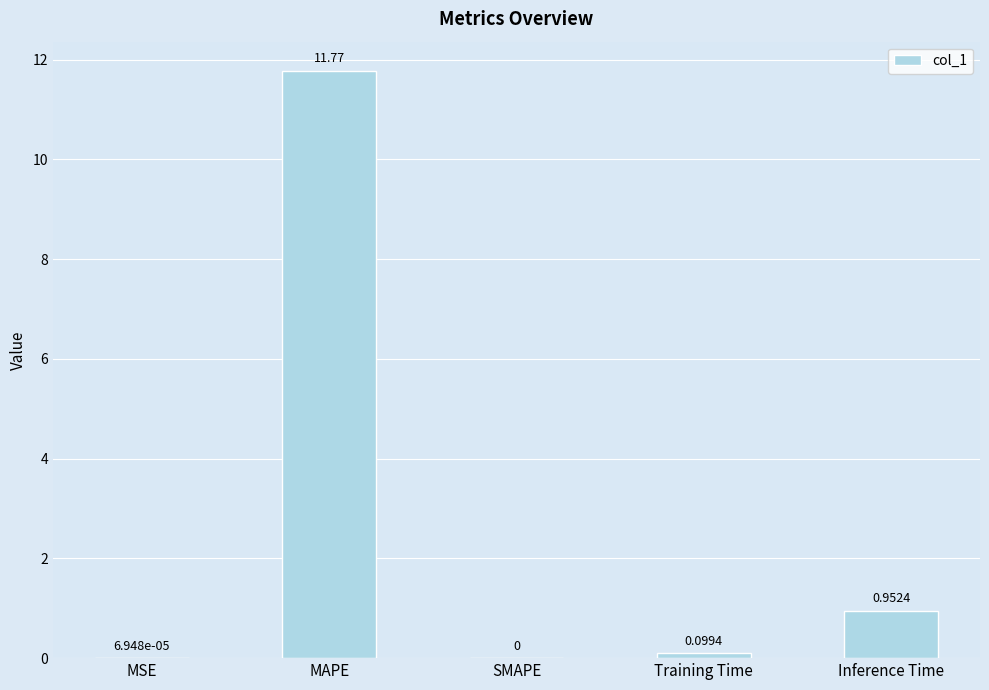

Which category has the highest value across all series?

MAPE